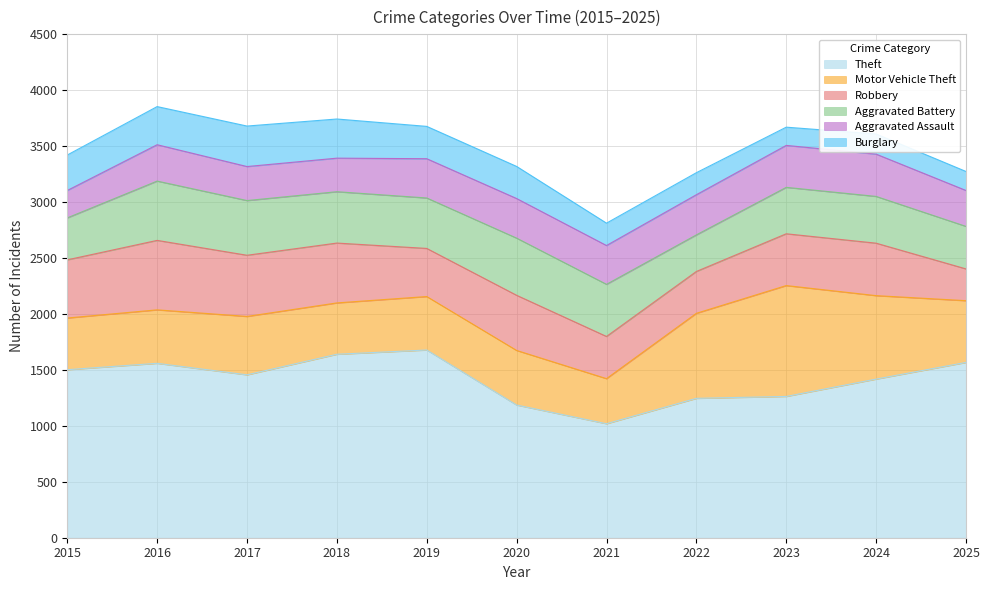

What is the difference between the highest and lowest values at 2022?

1049